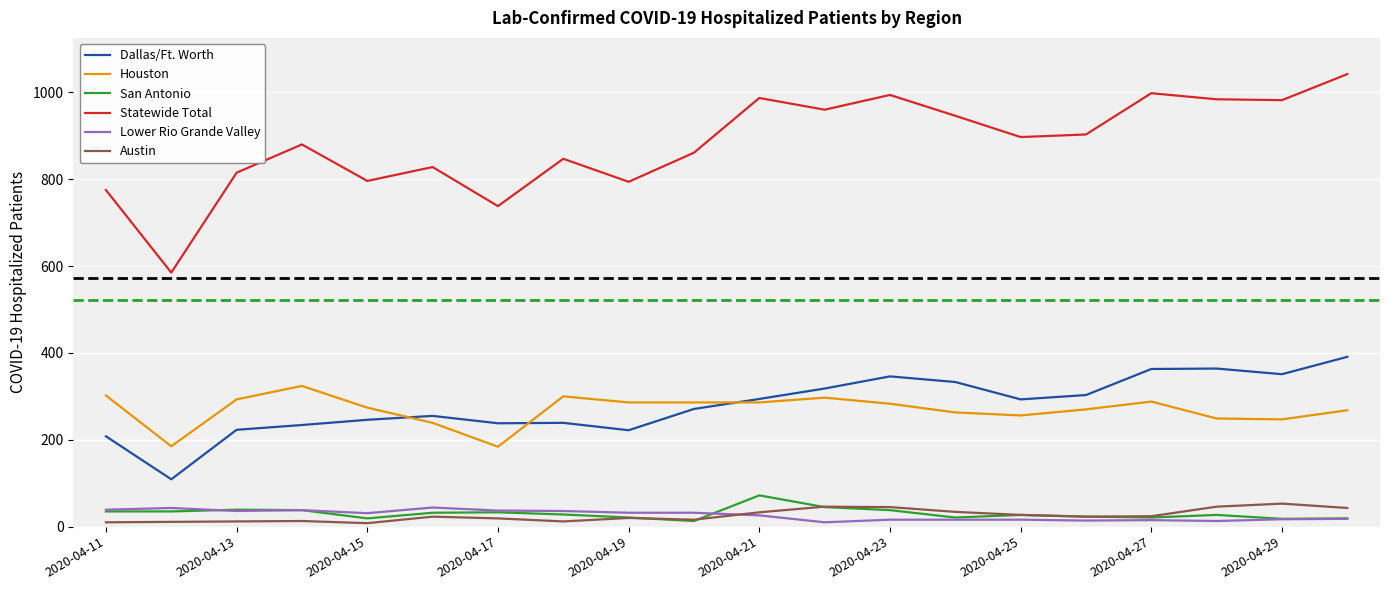

True or false: Statewide Total and Dallas/Ft. Worth cross at least once.

False